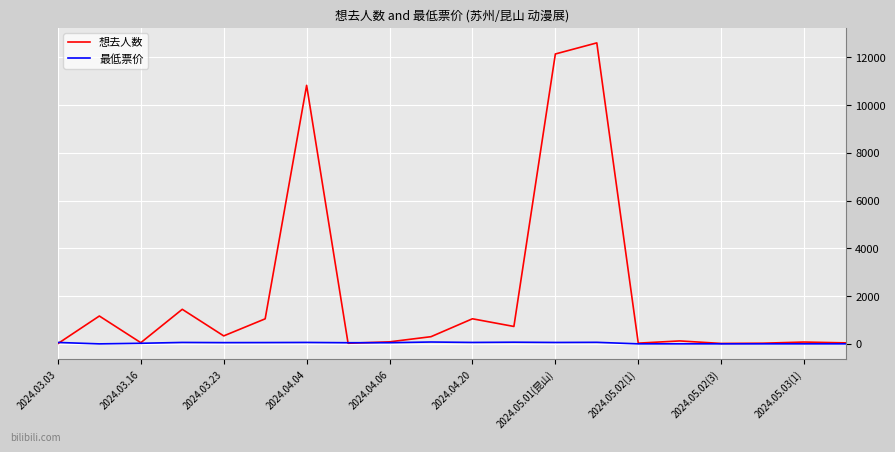

What is the maximum value for 想去人数?

12608.0